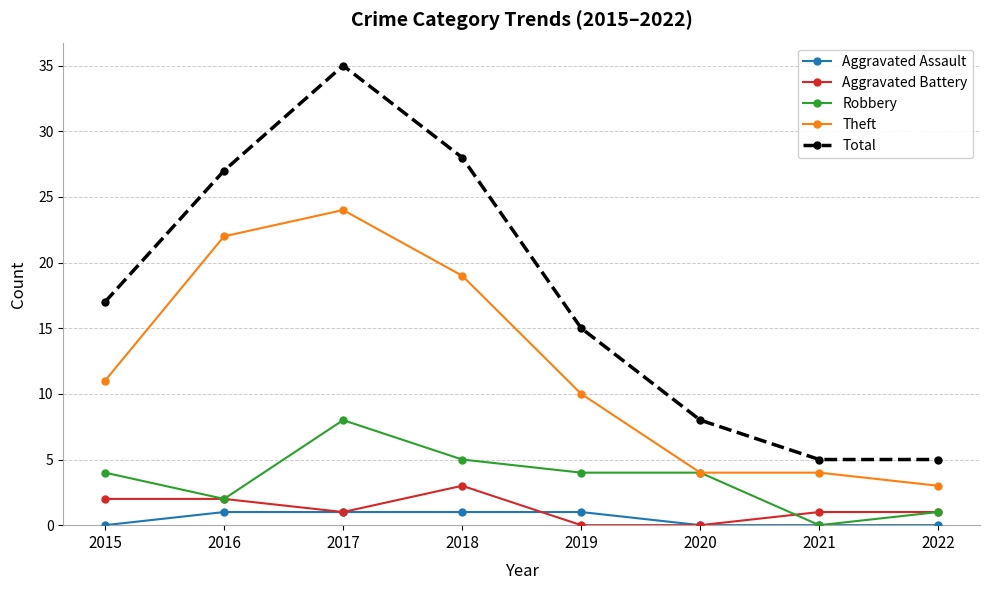

What is the difference between the second highest and second lowest values in the Aggravated Battery series?

2